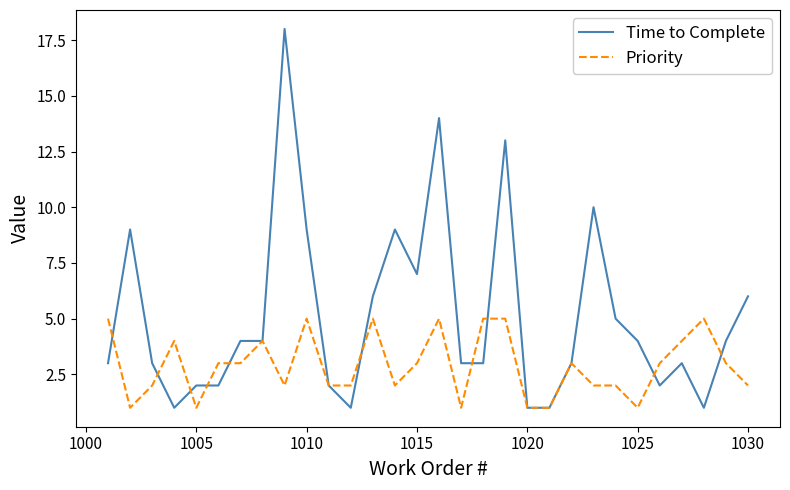

What are all the series names shown in the legend?

Time to Complete, Priority